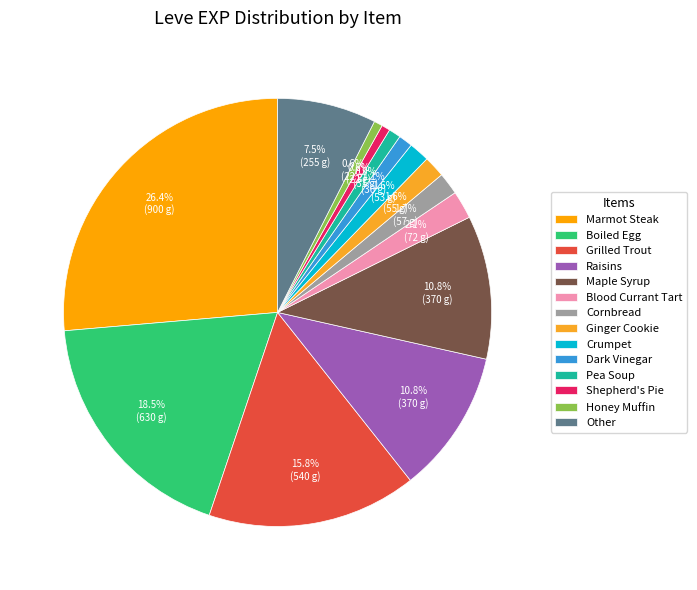

To the nearest percent, what portion does Grilled Trout represent?

16%